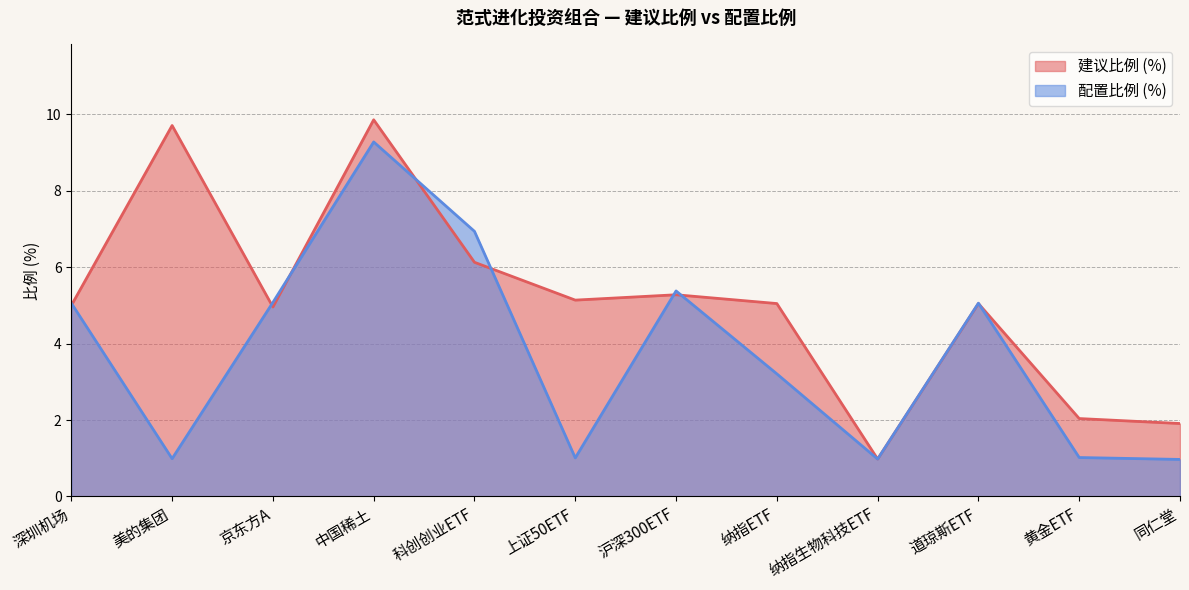

Does the chart display data point markers on the line(s)?

No